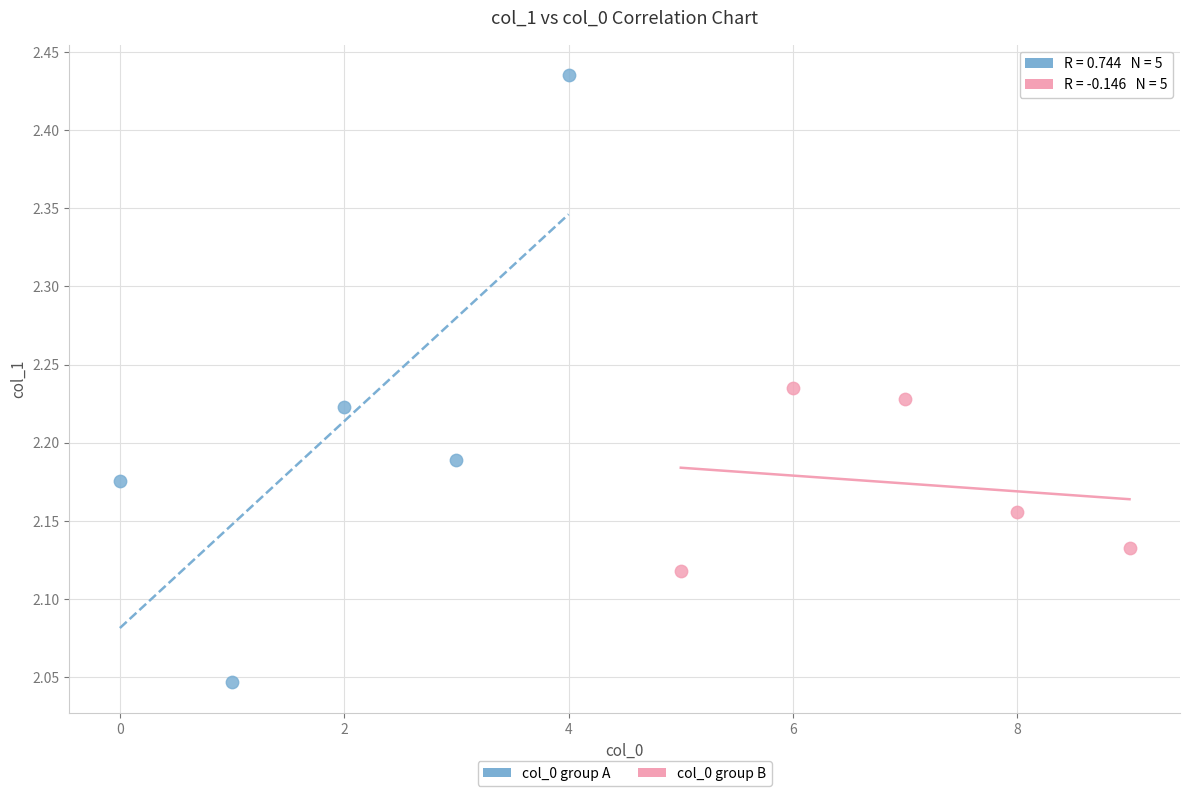

Which series contains the highest Y value?

col_0 group A